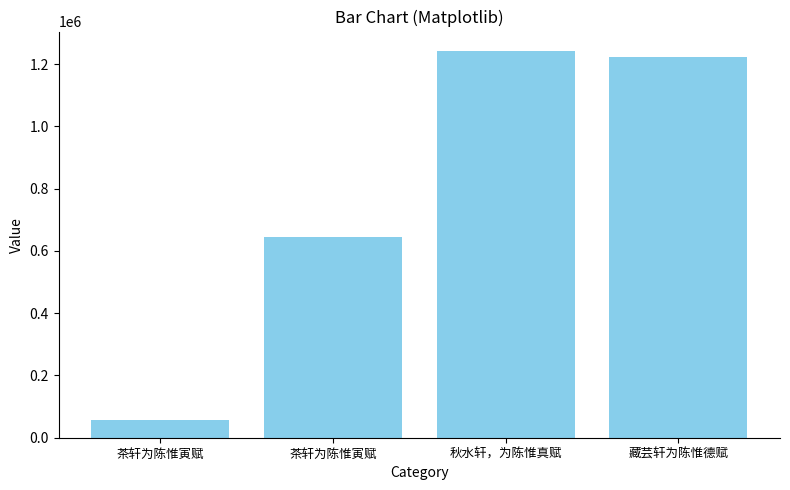

How many data points are less than 1221562?

2